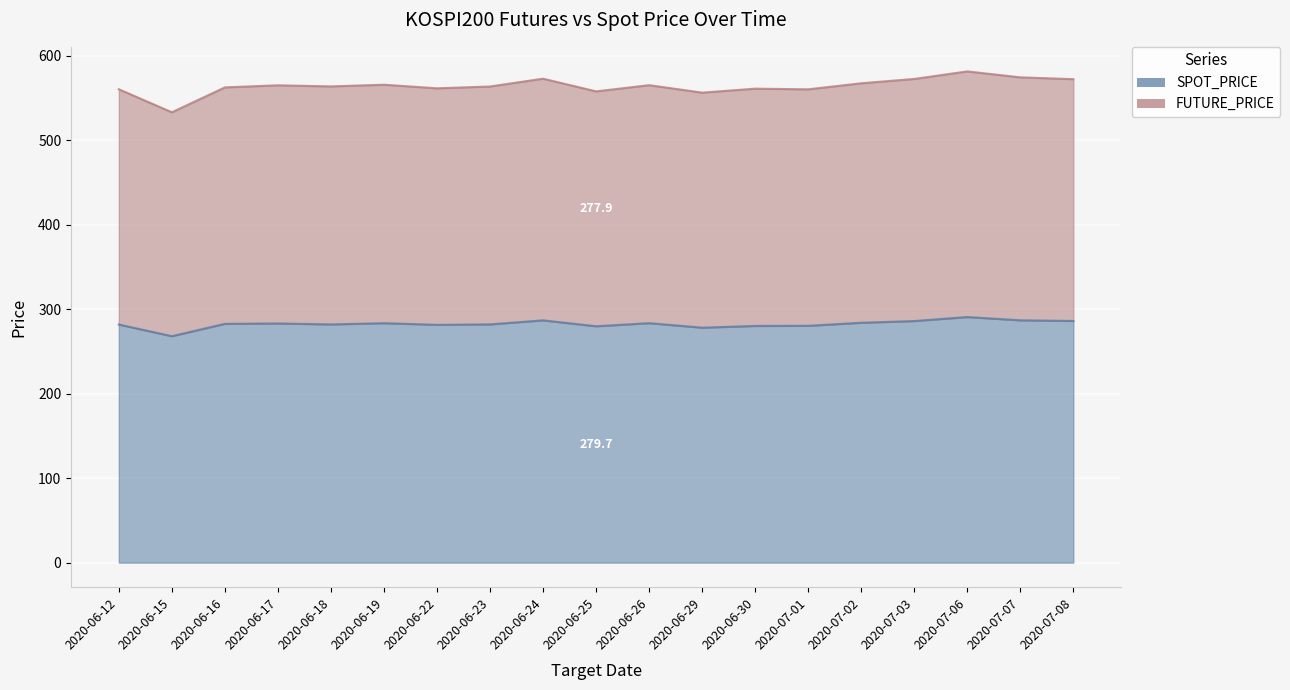

What are all the series names shown in the legend?

SPOT_PRICE, FUTURE_PRICE